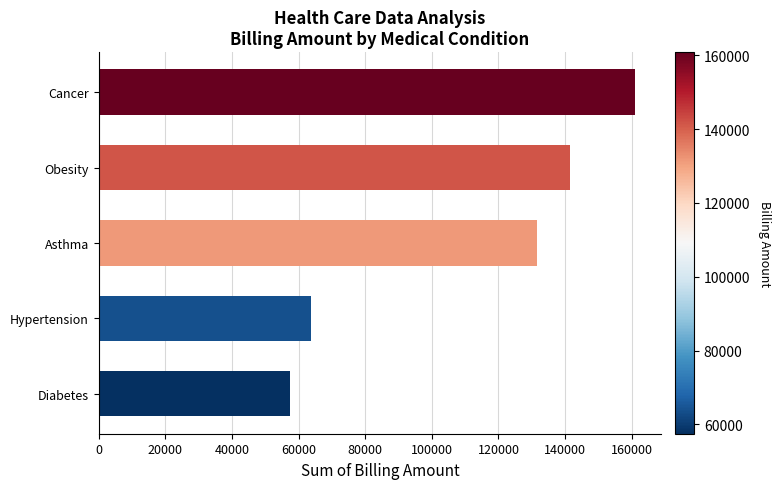

Where is the data nearest to the value 109177?

Asthma